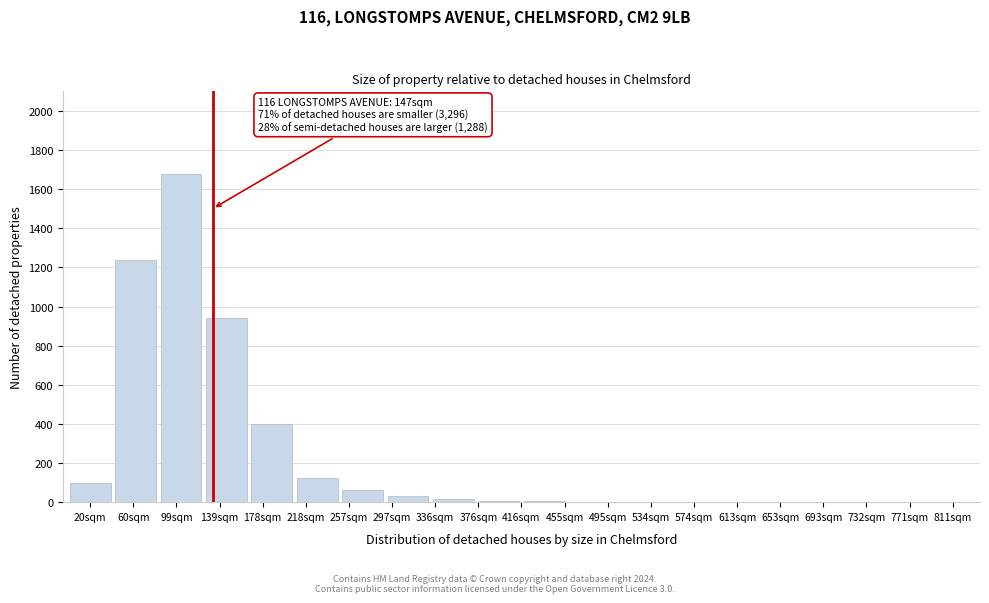

What is the sum of the values at 771sqm and 178sqm?

400